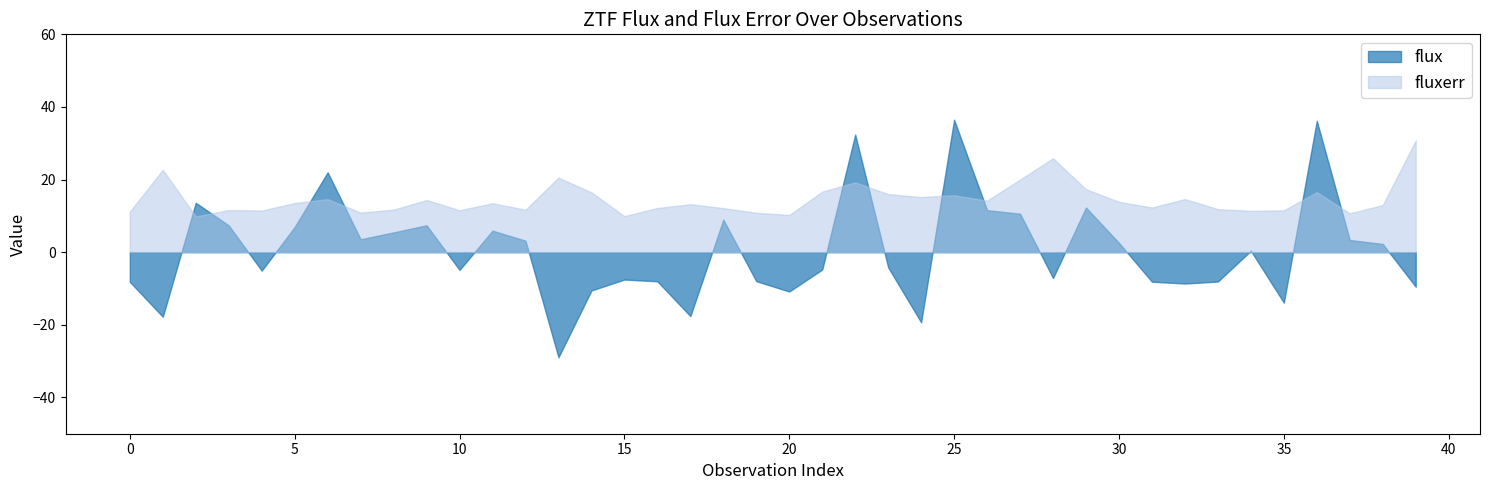

Is it true that fluxerr equals 30.8 at 39?

True